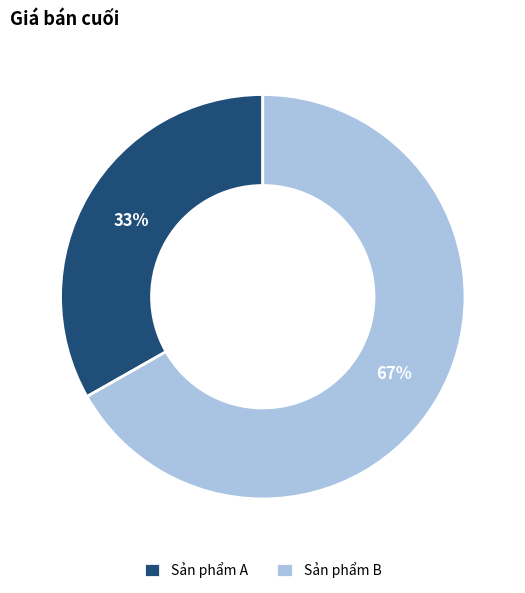

Which has a higher value, Sản phẩm B or Sản phẩm A?

Sản phẩm B